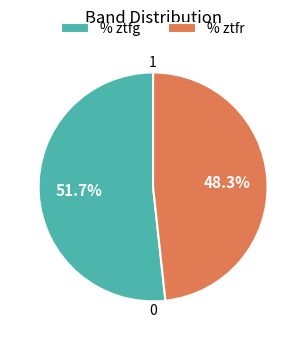

Which has a higher value, % ztfr or % ztfg?

% ztfg